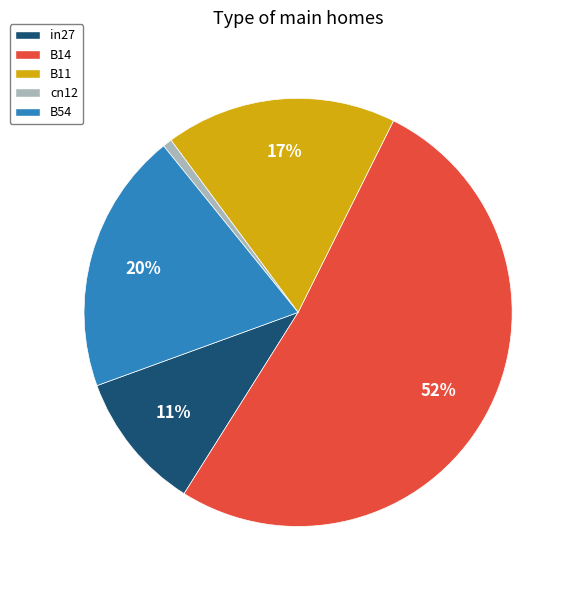

Rank the categories by value from highest to lowest.

B14, B54, B11, in27, cn12